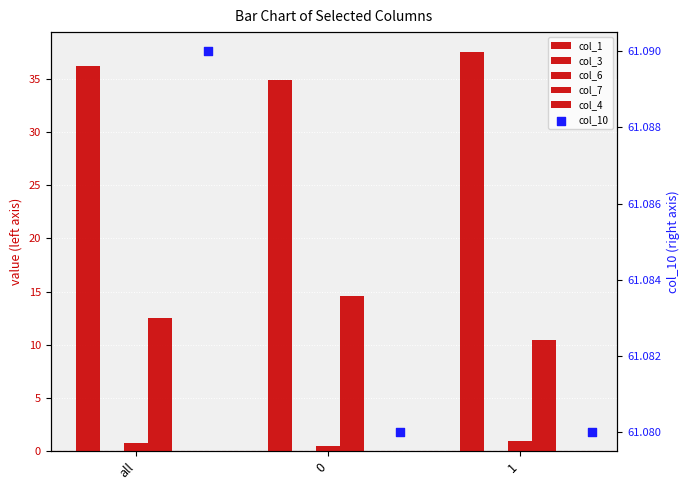

Which series has the largest total across all categories?

col_10